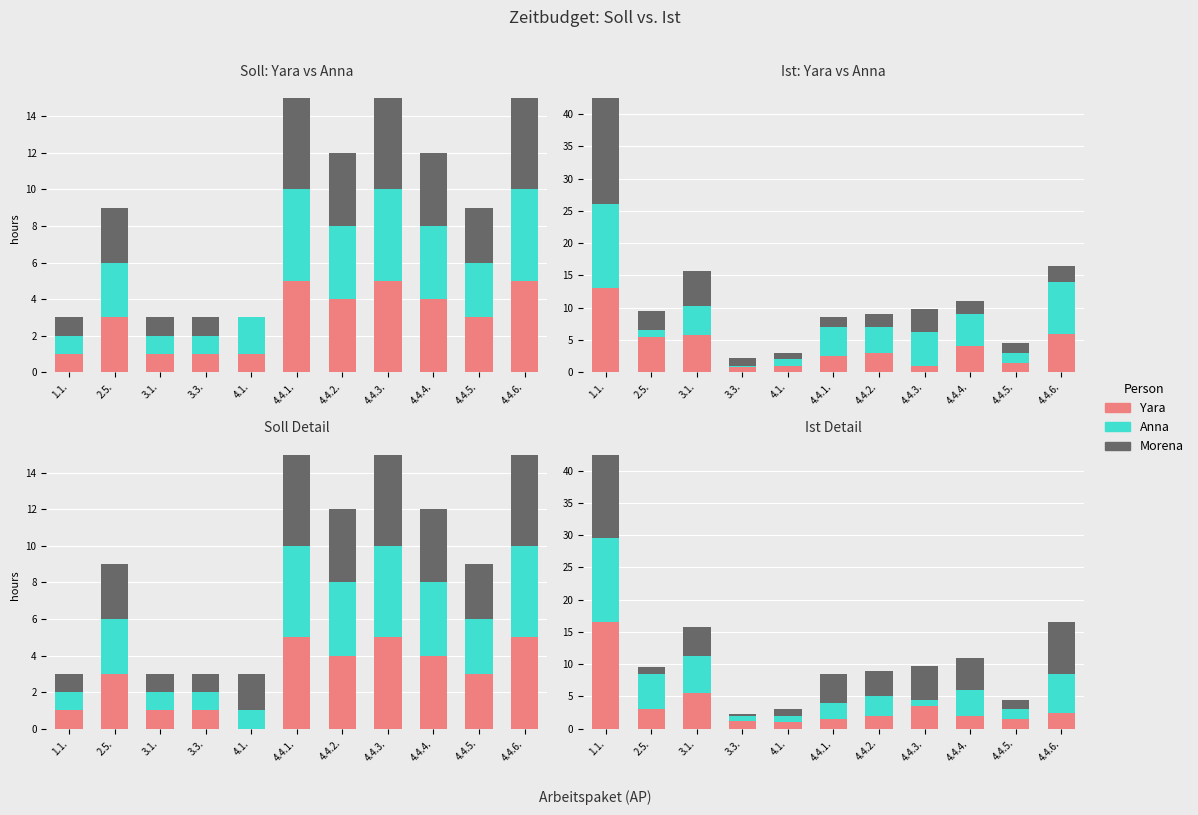

What is the difference between the Morena values at 4.4.4. and 4.4.6.?

0.5